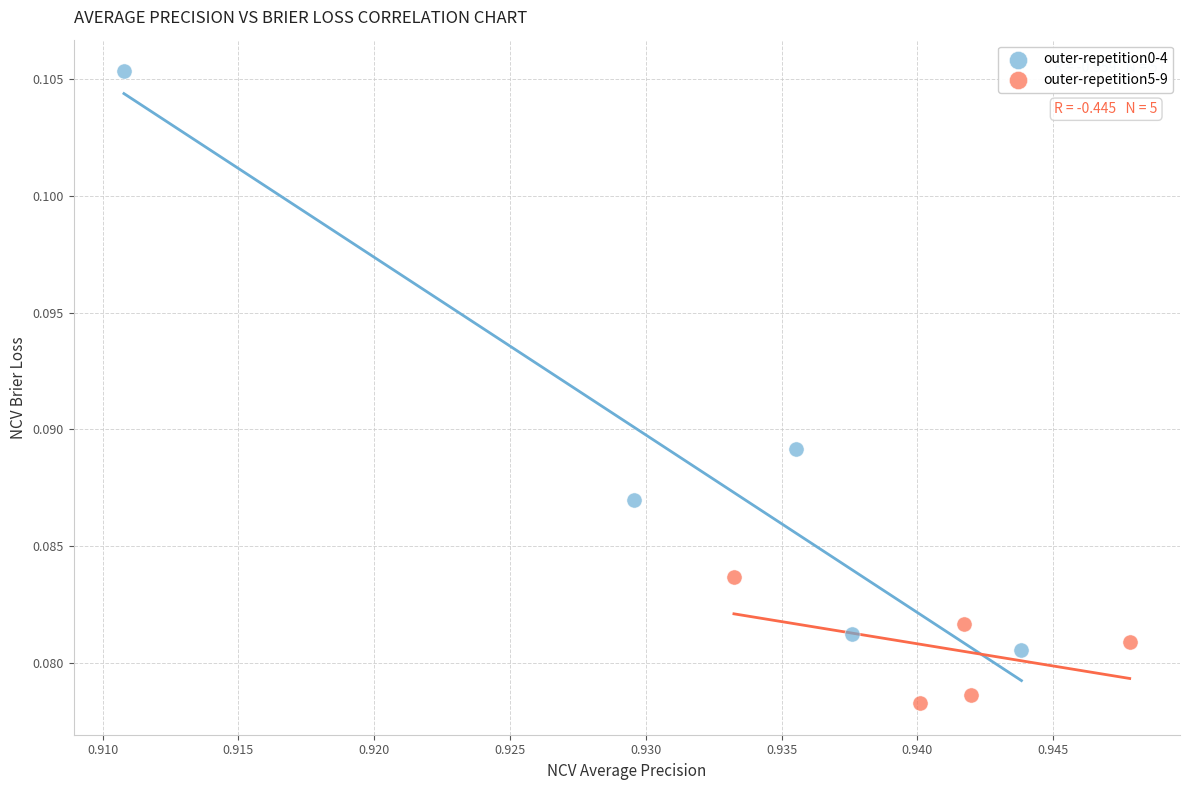

Which series reaches the minimum Y coordinate?

outer-repetition5-9